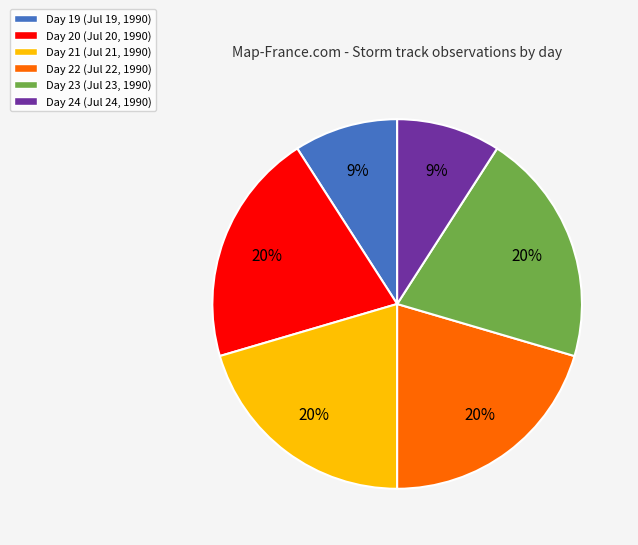

To the nearest percent, what is the difference between the Day 19 (Jul 19, 1990) and Day 22 (Jul 22, 1990) slice percentages?

11%